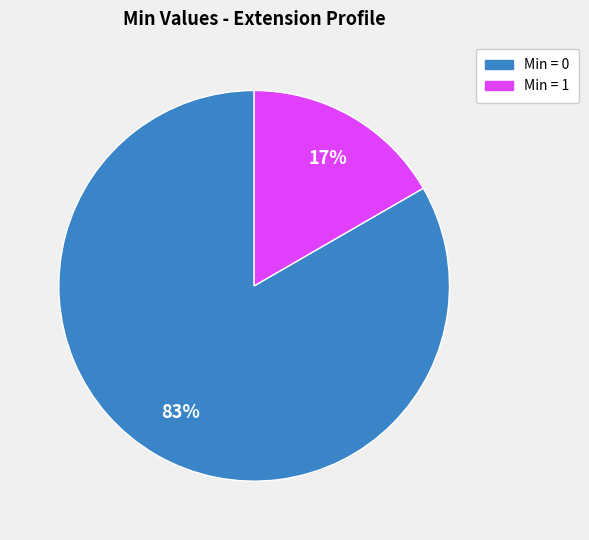

Is the sum of Min = 1 and Min = 0 greater than half?

Yes